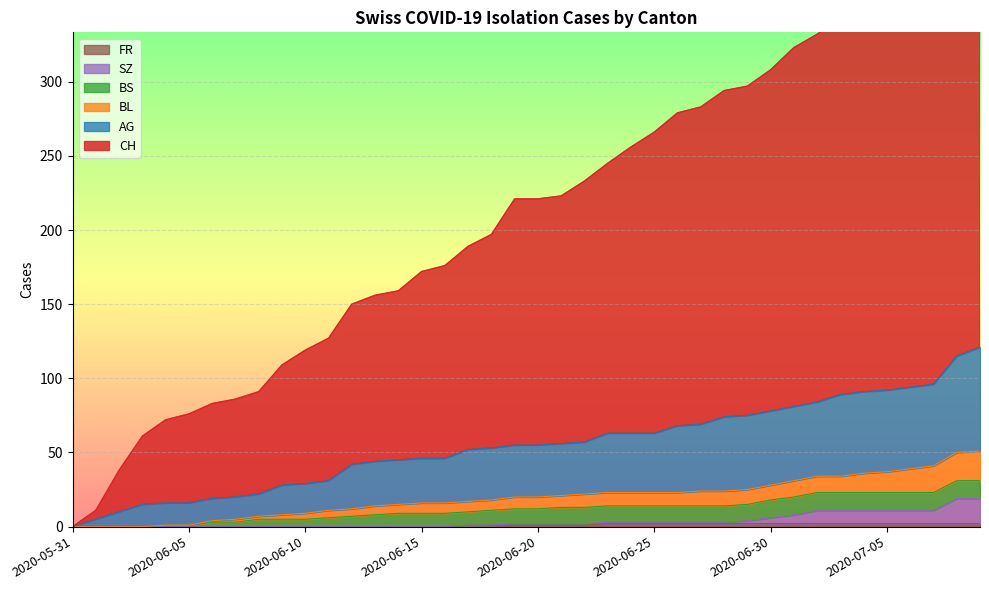

The value of CH at 2020-06-14 is 39. True or false?

False